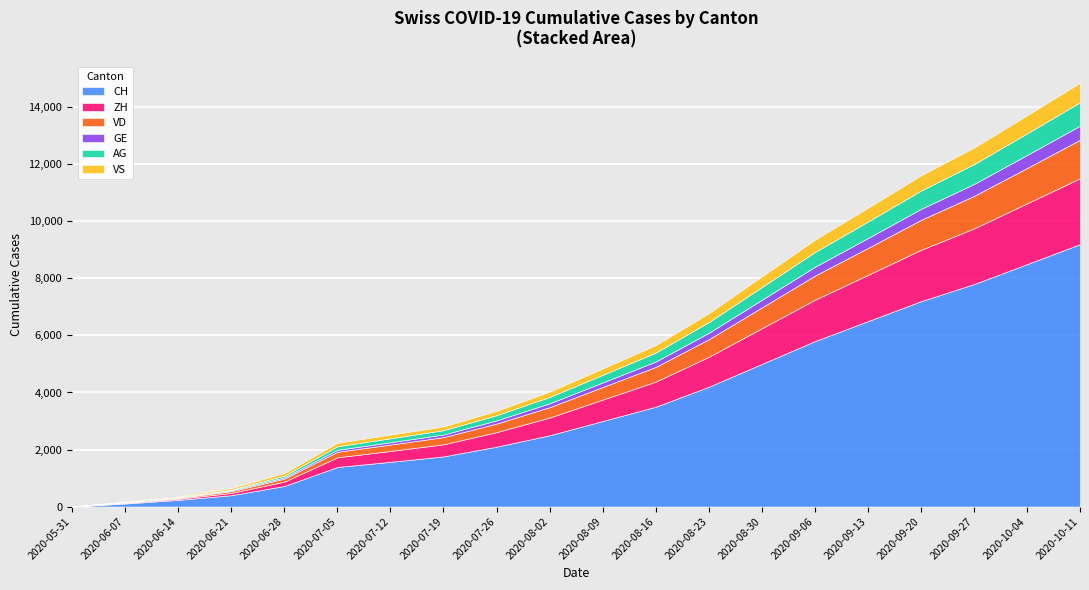

What is the value of the ZH point at the 7th from the left?

382